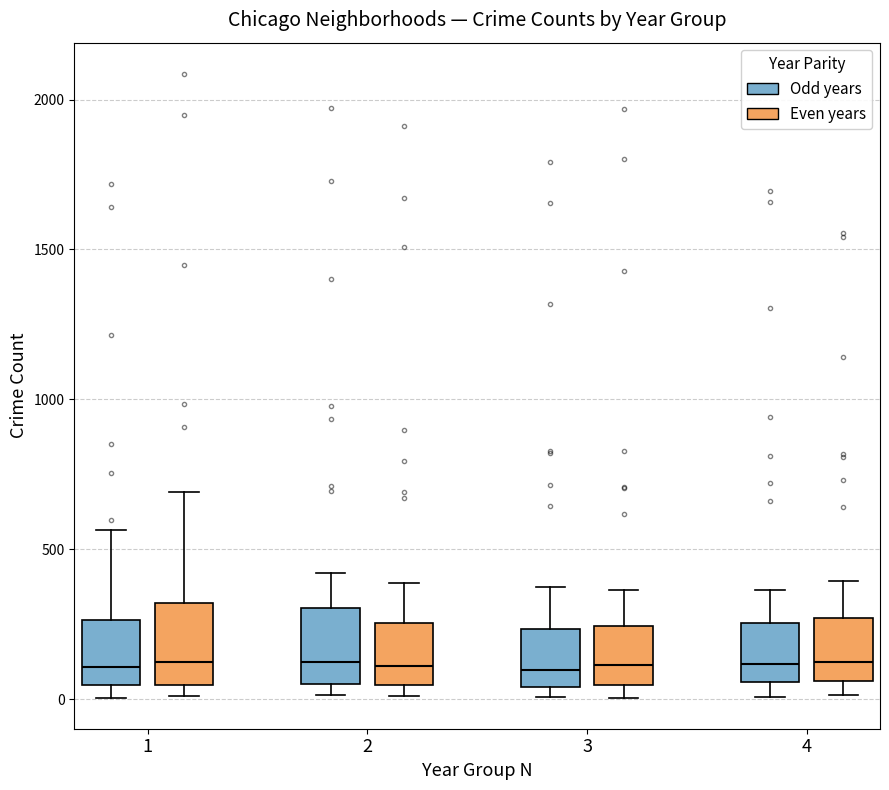

Reading left to right, transcribe this box plot: for each box, give where its median line is, the range the box spans, and where its two whiskers end, as read against the y-axis. The values are not printed on the chart, so give them approximately, as read against the axis.

1 (Odd years): median 100, box 50 to 250, whiskers 0 to 550
1 (Even years): median 150, box 50 to 300, whiskers 0 to 700
2 (Odd years): median 100, box 50 to 300, whiskers 0 to 400
2 (Even years): median 100, box 50 to 250, whiskers 0 to 400
3 (Odd years): median 100, box 50 to 250, whiskers 0 to 400
3 (Even years): median 100, box 50 to 250, whiskers 0 to 350
4 (Odd years): median 100, box 50 to 250, whiskers 0 to 350
4 (Even years): median 150, box 50 to 250, whiskers 0 to 400